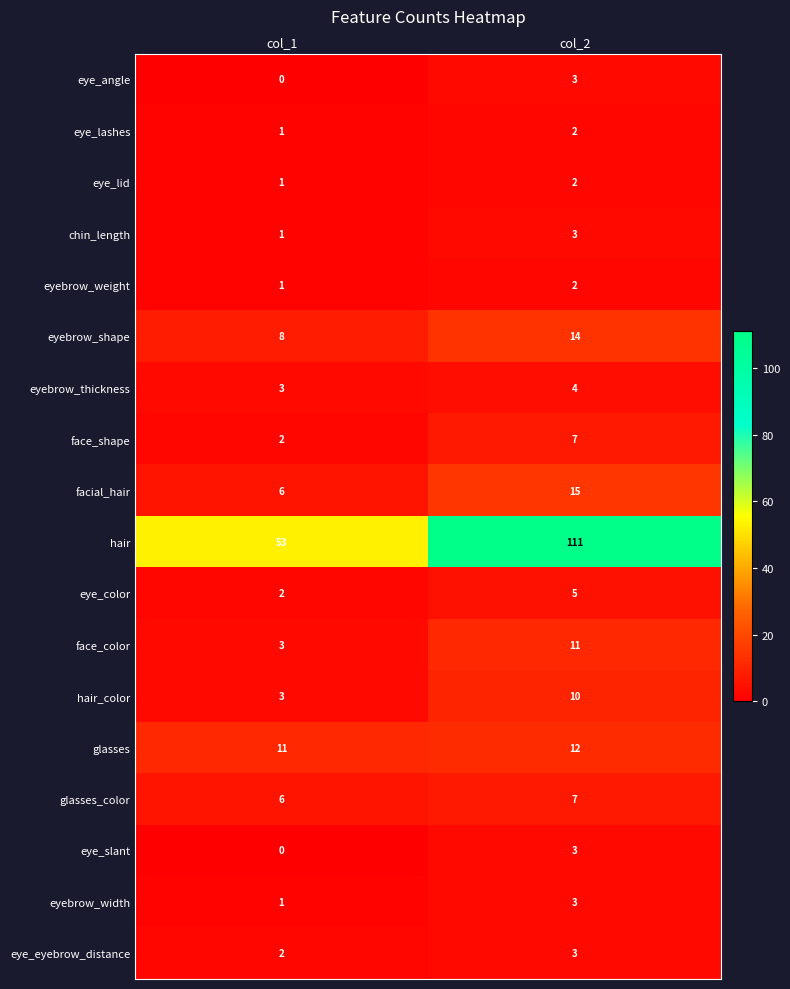

At which category is the sum across all series the highest?

col_2